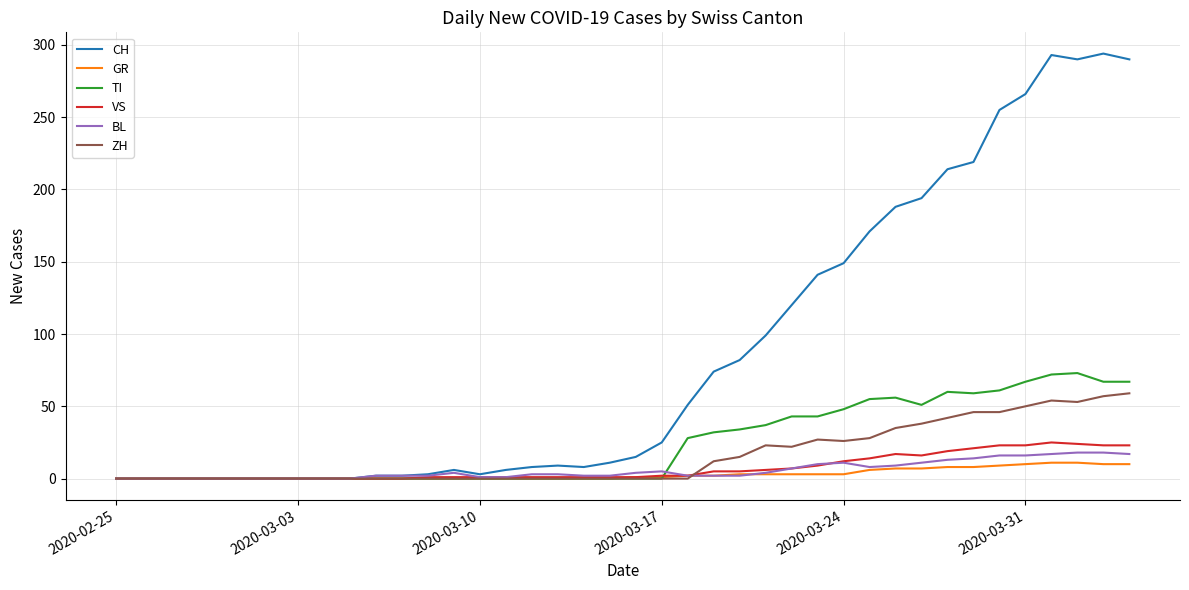

At how many categories does at least one series exceed 133?

13